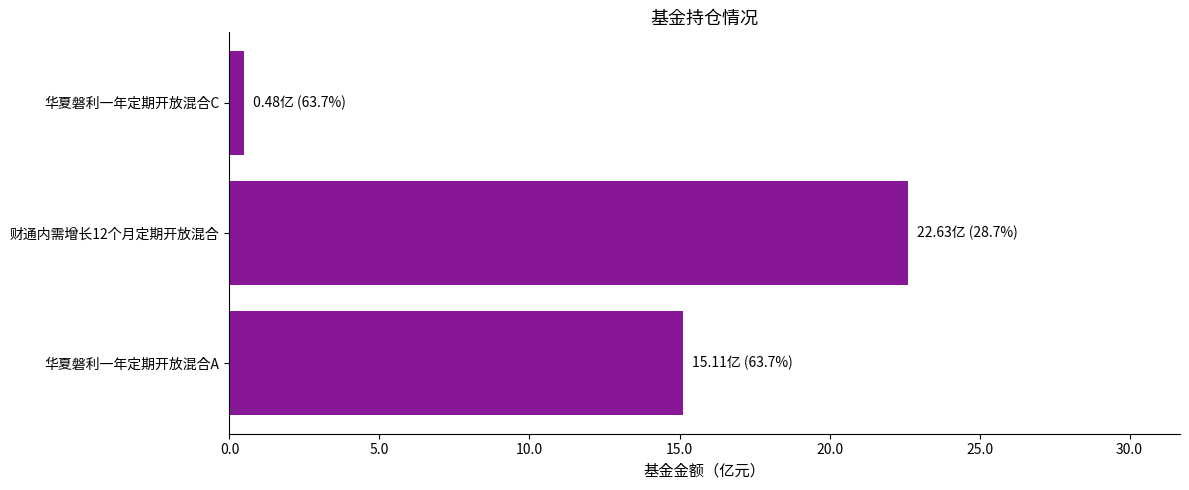

What is the maximum value shown in the chart?

22.6